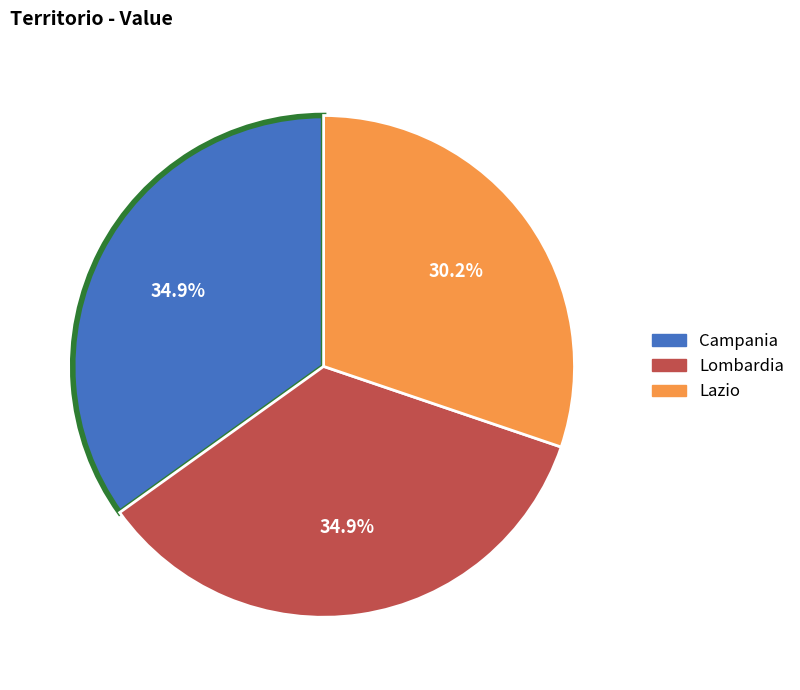

Is it true that Campania is 35% of the pie?

True